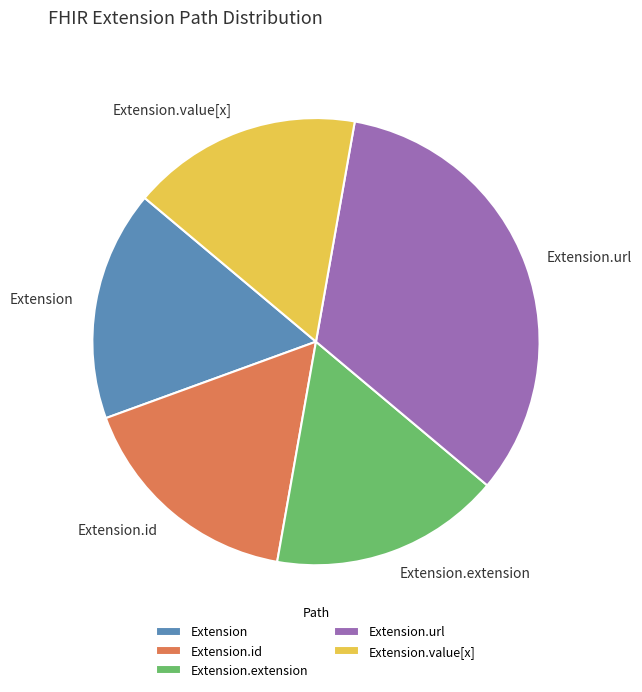

What is the largest slice in the pie chart?

Extension.url